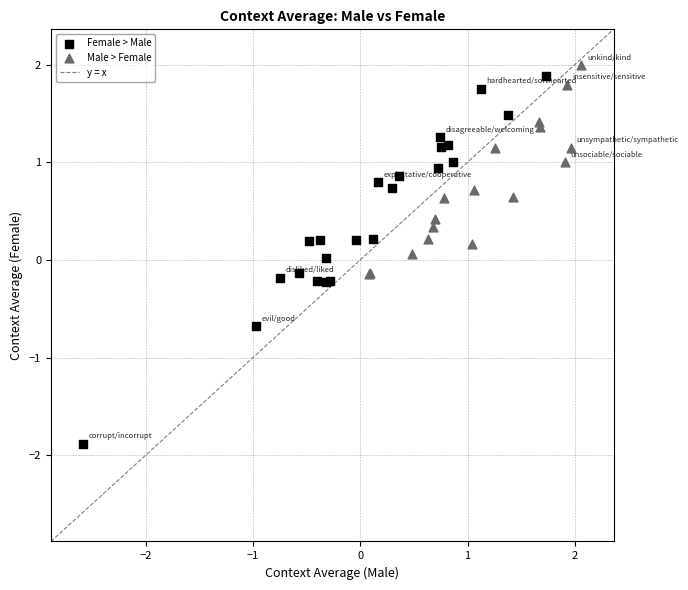

Which series has the widest spread of Y values?

Female > Male